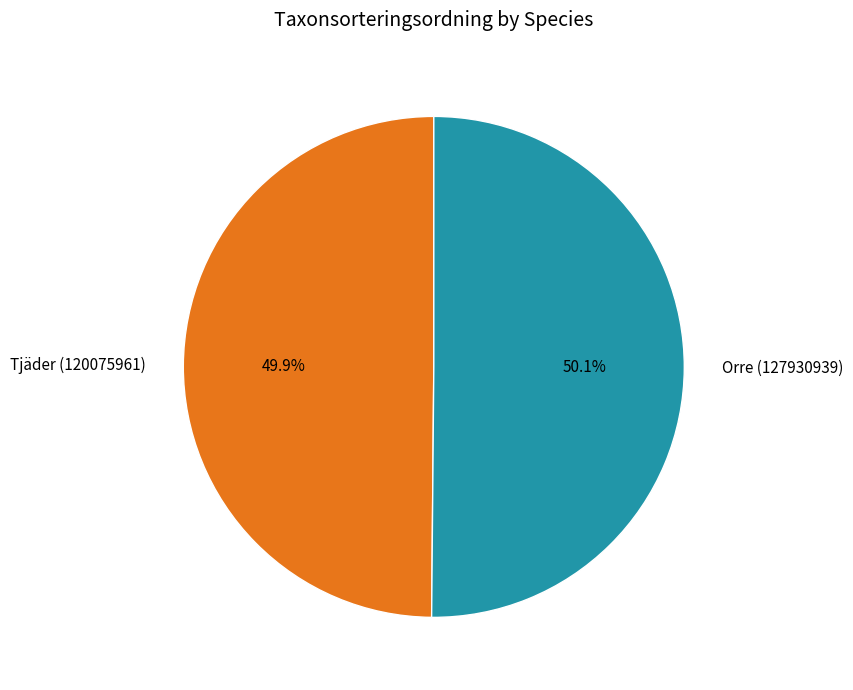

What is the total percentage of Tjäder (120075961) and Orre (127930939)?

100.0%